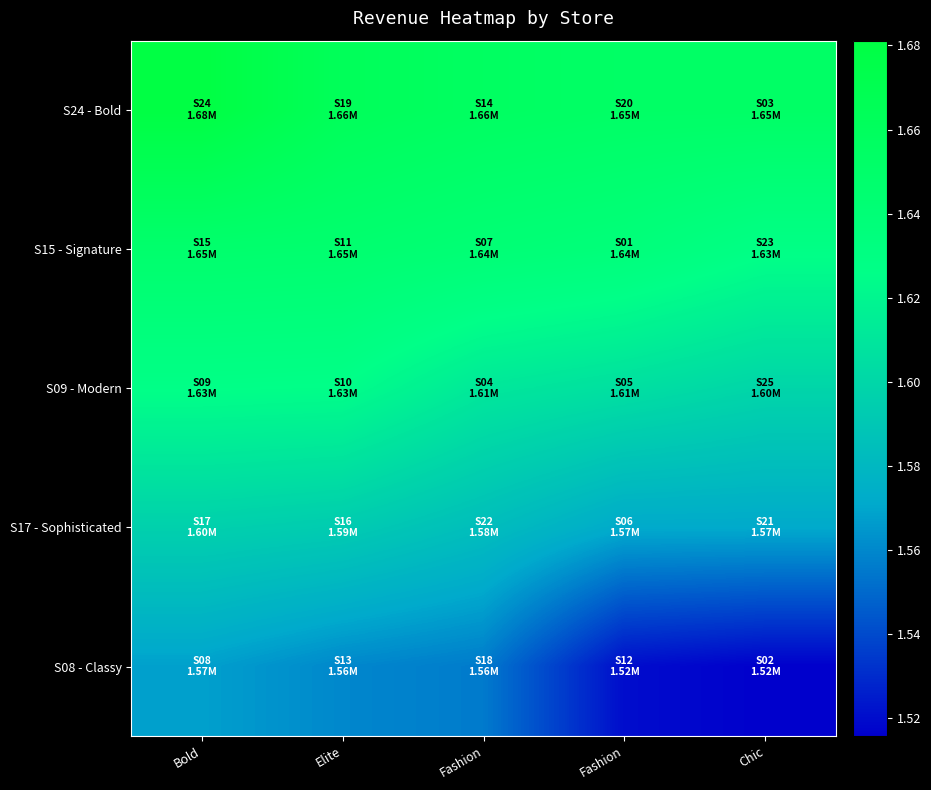

How many data points does each series have?

5